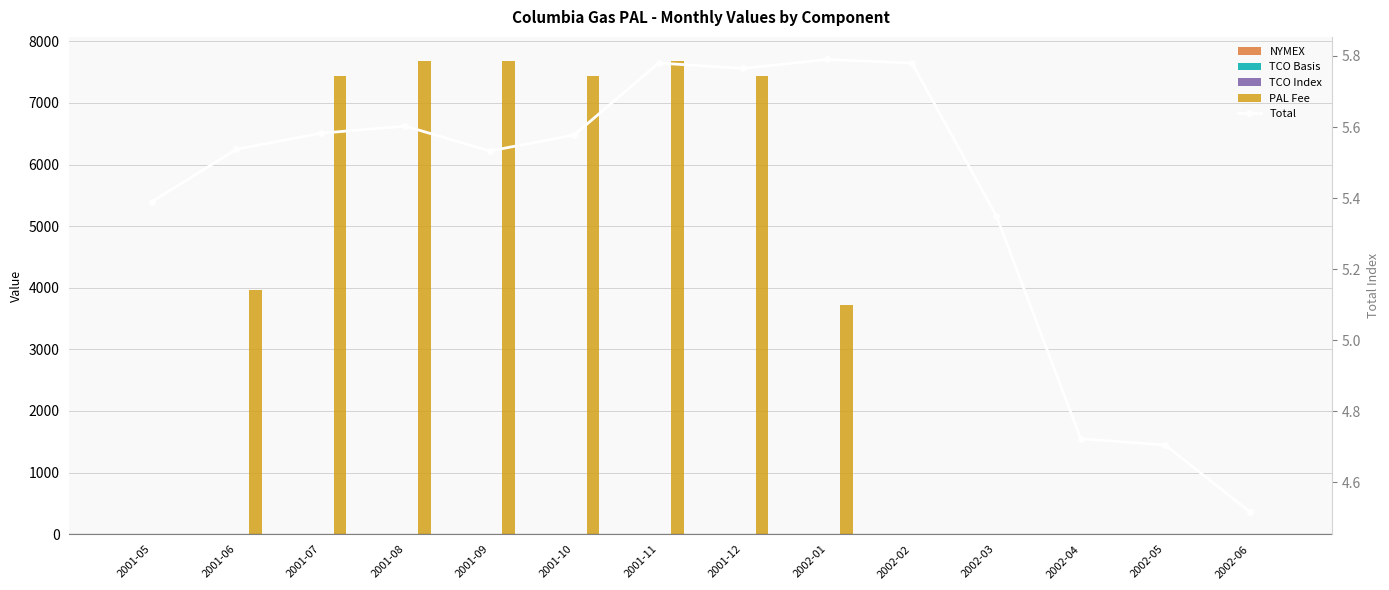

At how many categories does at least one series exceed 2497?

8